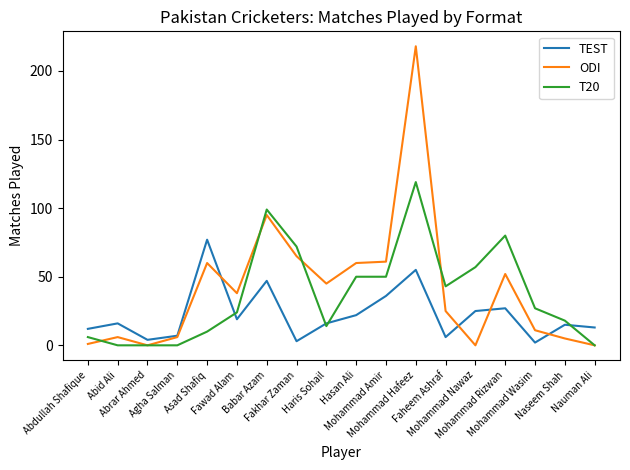

True or false: TEST has a value of 27 at Mohammad Rizwan.

True